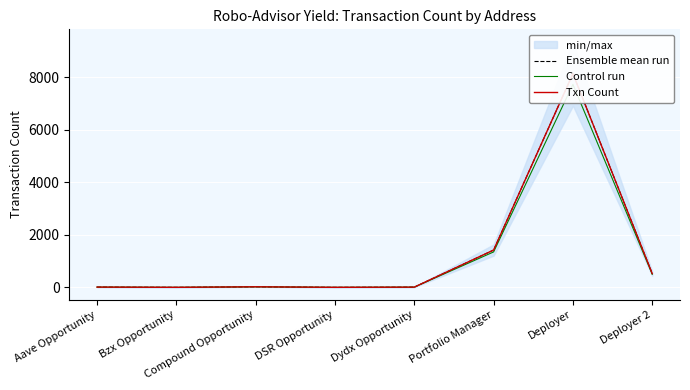

At which category does the chart reach its minimum across all series?

Bzx Opportunity